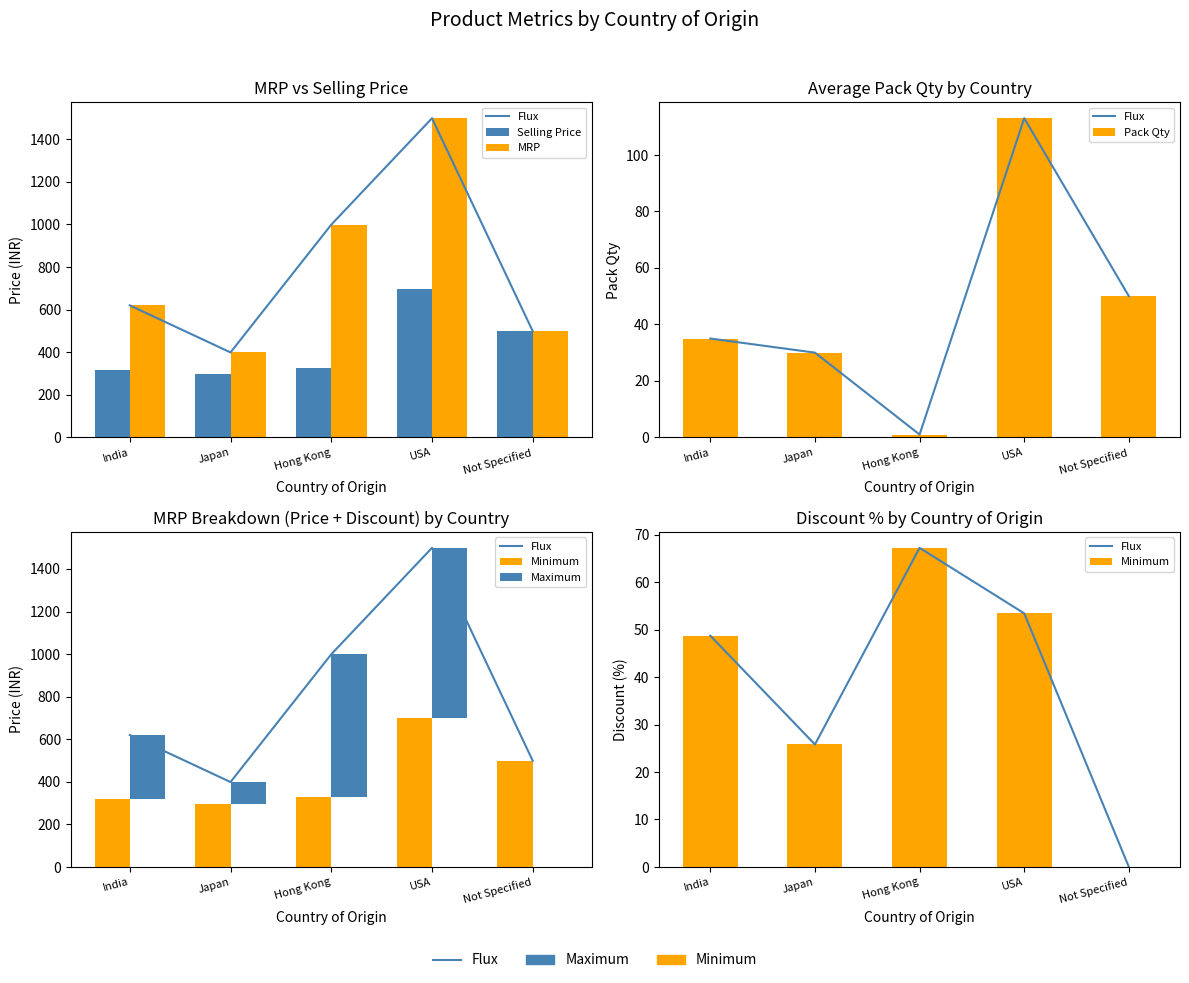

At which category is the sum across all series the highest?

USA